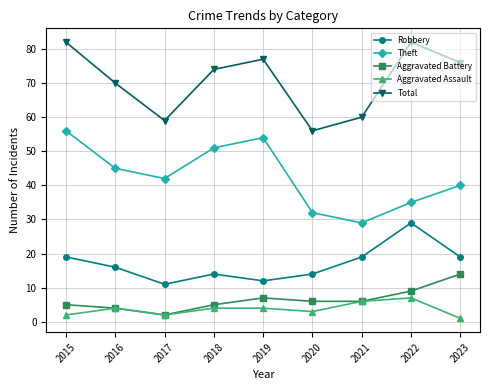

What is the spread (max minus min) of values at 2018?

70